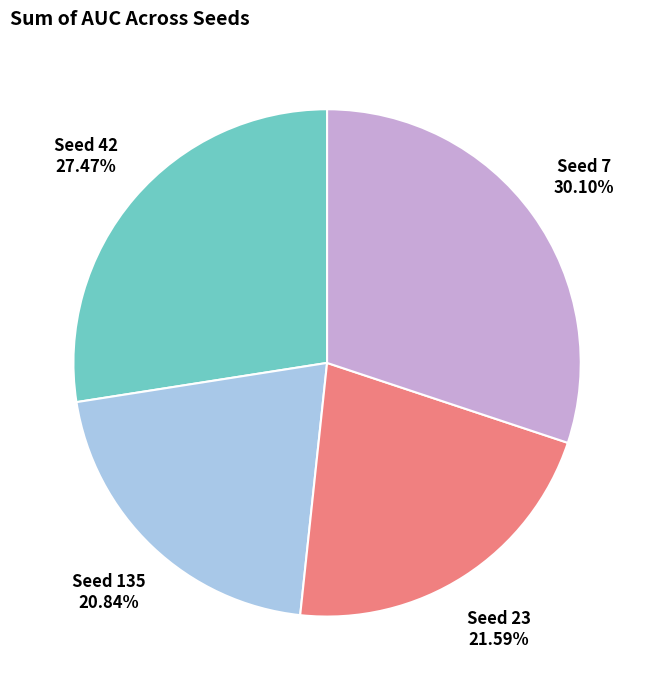

To the nearest percent, what is the difference between the largest and smallest slice percentages?

9%